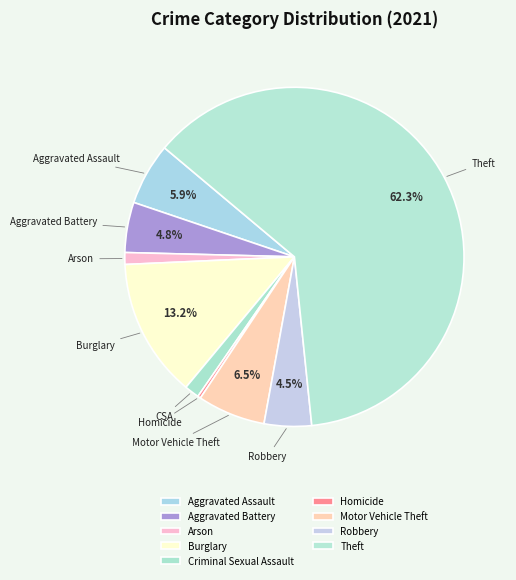

To the nearest percent, what is the difference between the Aggravated Assault and Aggravated Battery slice percentages?

1%